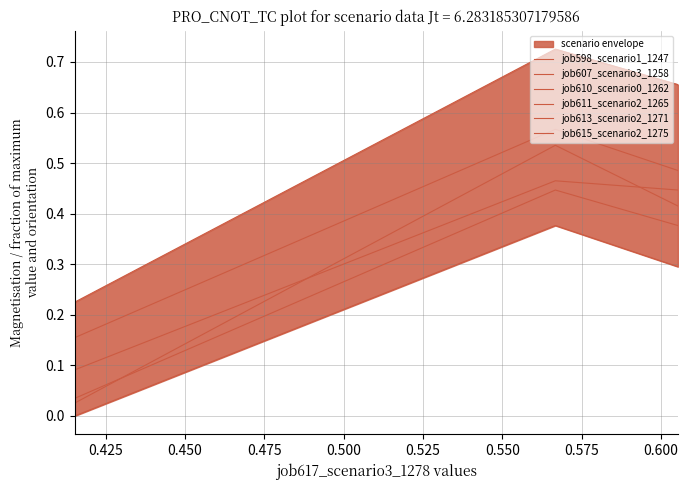

True or false: job607_scenario3_1258 has a value of 0.4 at 0.425.

False